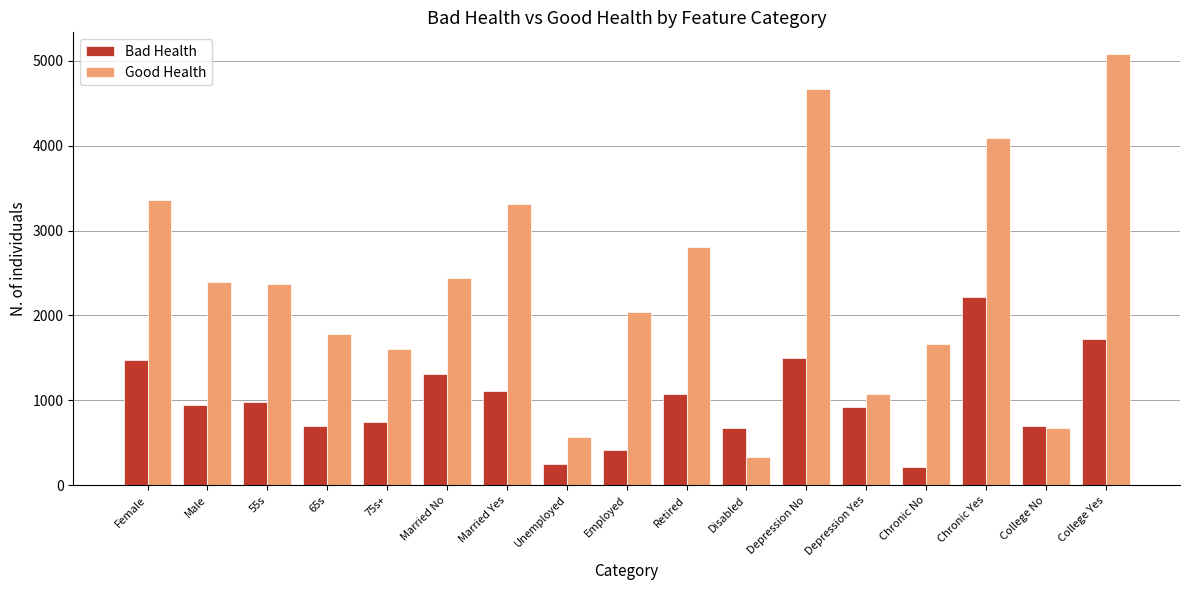

Is it true that Bad Health equals 1078 at Retired?

True